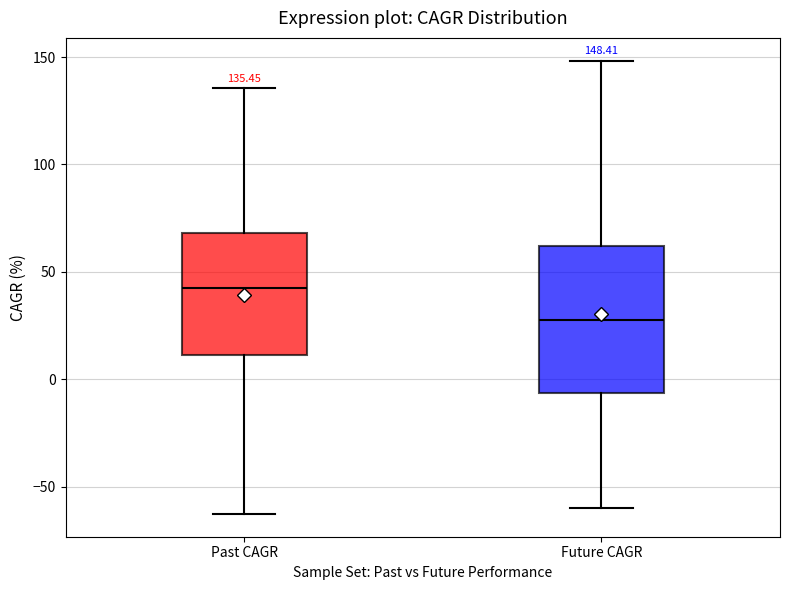

Comparing the boxes themselves (not the whiskers), which one is the tallest?

Future CAGR